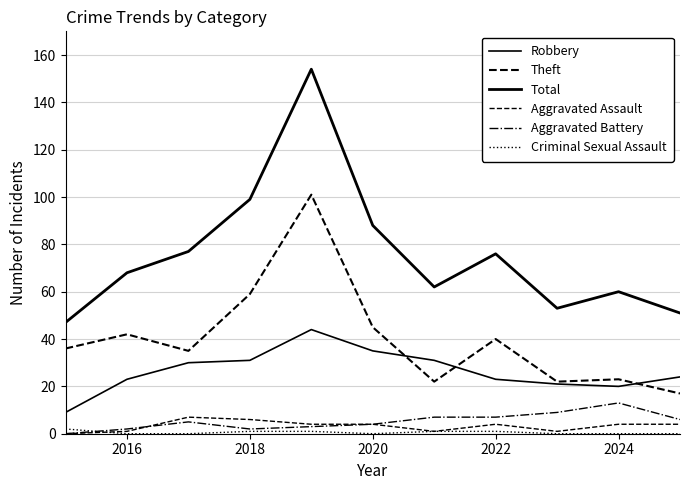

What is the difference between the maximum and second lowest values in the Total series?

103